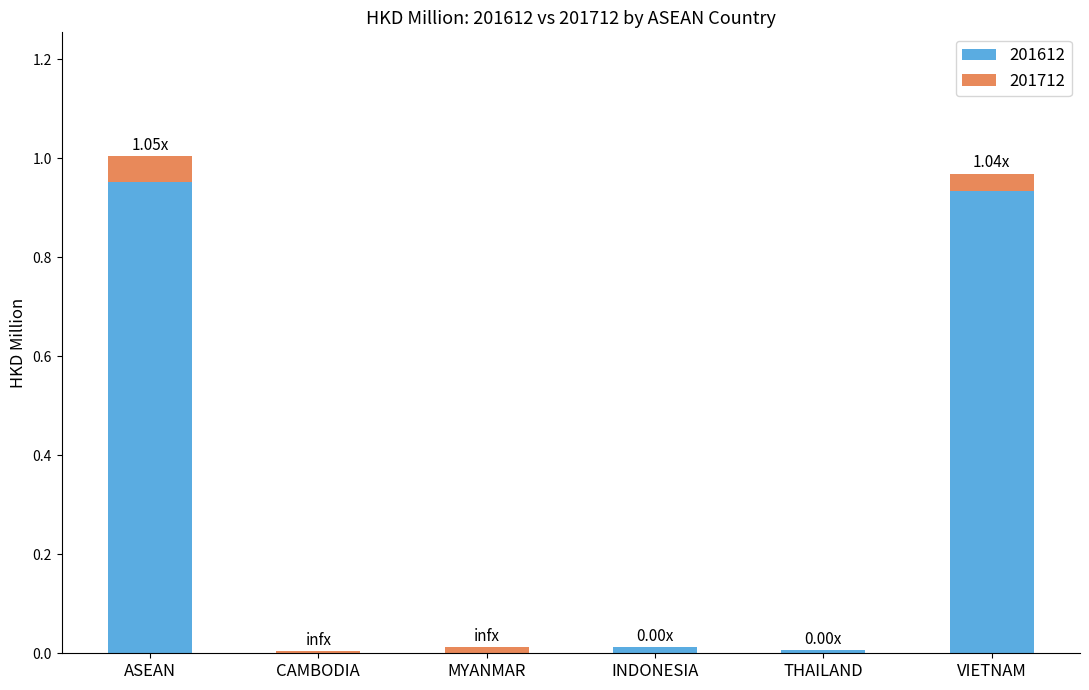

What is the sum of all 201612 values?

1.9